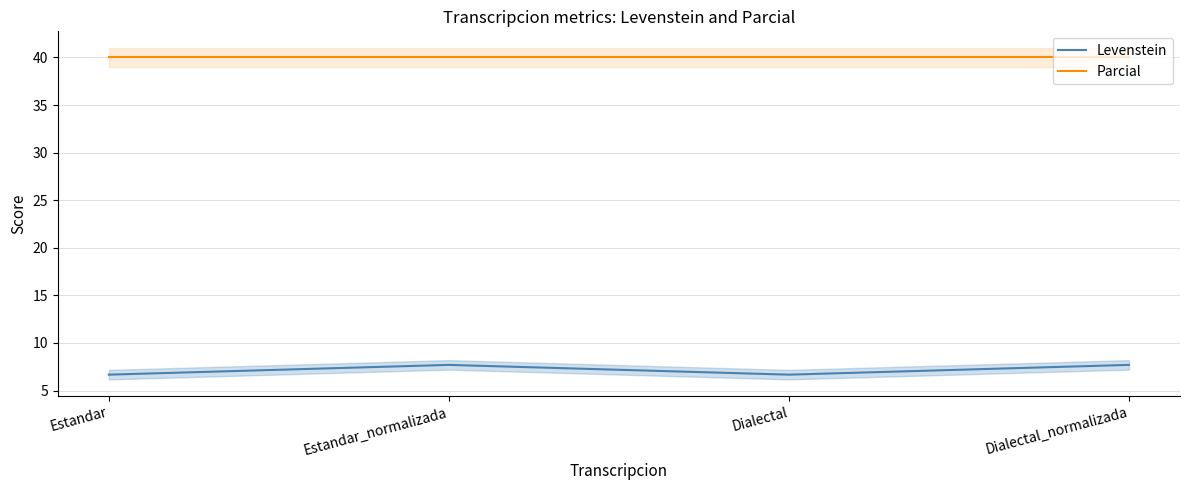

Reading right to left, extract all data points from this chart.

Levenstein: 7.7	6.7	7.7	6.7
Parcial: 40.0	40.0	40.0	40.0